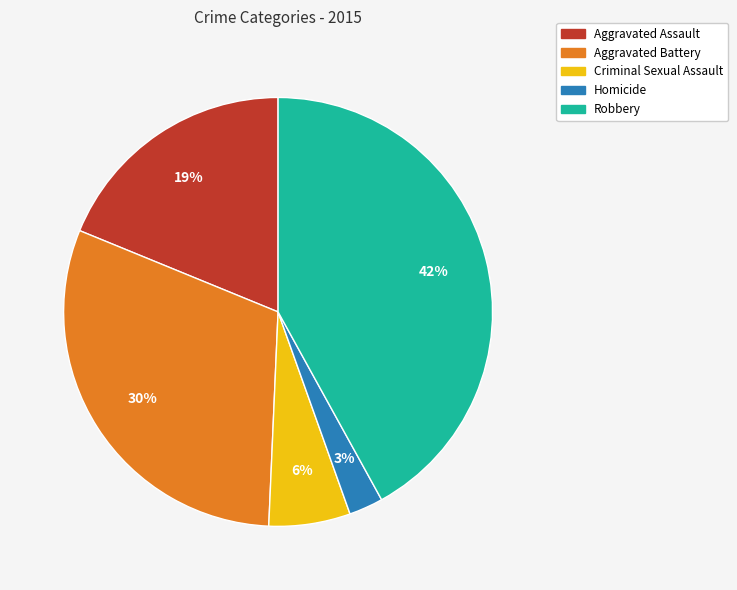

Between Criminal Sexual Assault and Aggravated Assault, which is larger?

Aggravated Assault